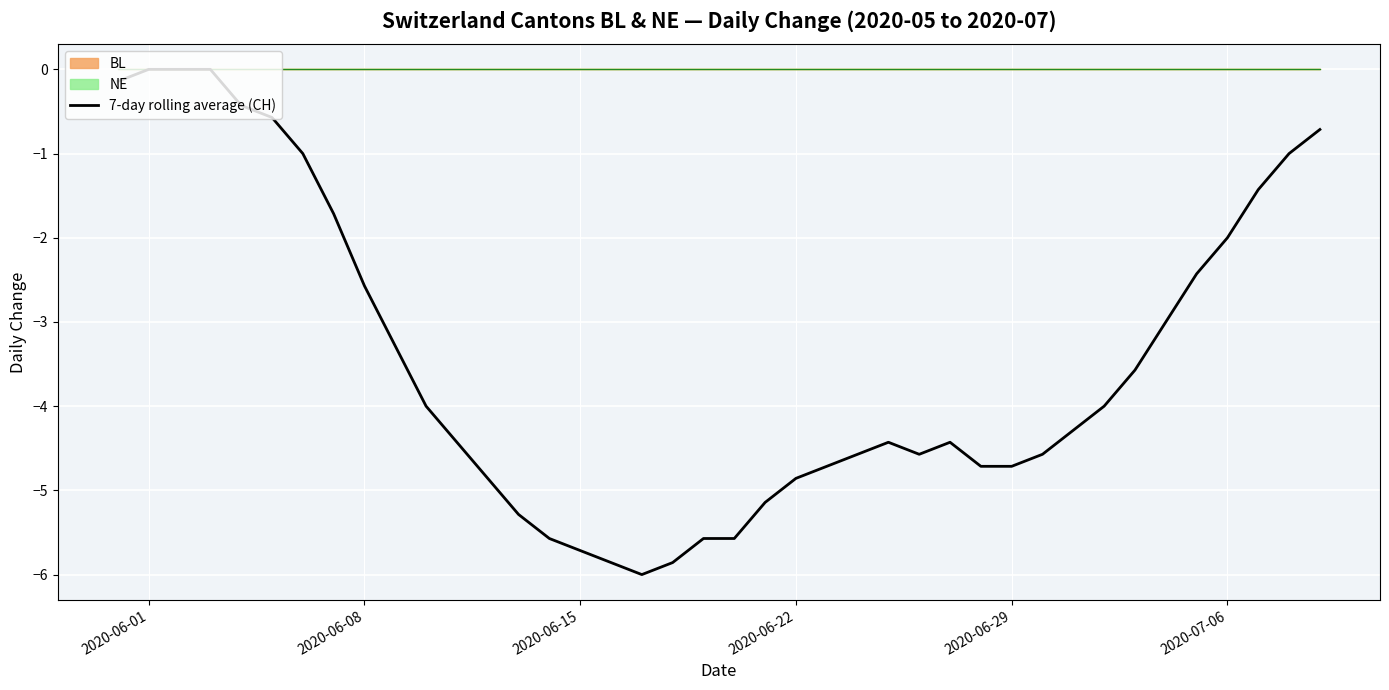

How many categories are shown in the chart?

40